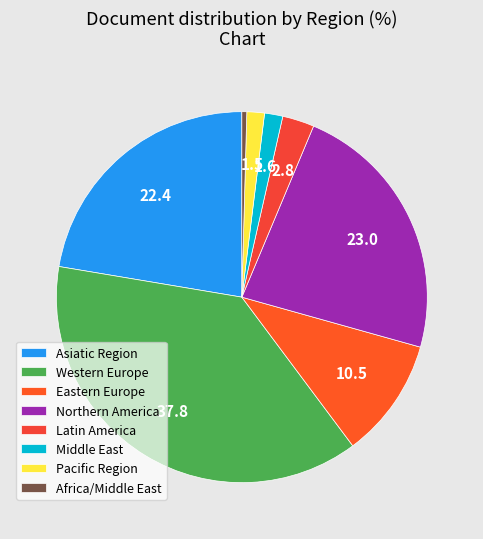

How many segments does this pie chart have?

8